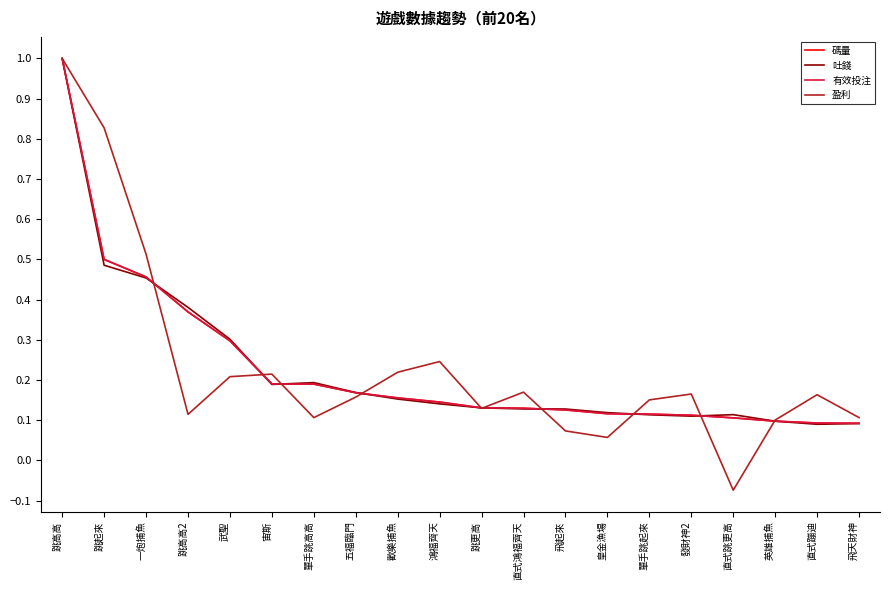

What is the sum of the 碼量 values at 武聖 and 發財神2?

0.4